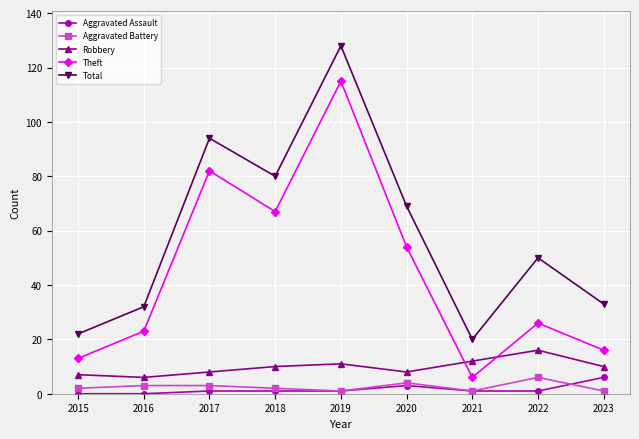

What is the value of the Aggravated Battery point at the 5th from the left?

1